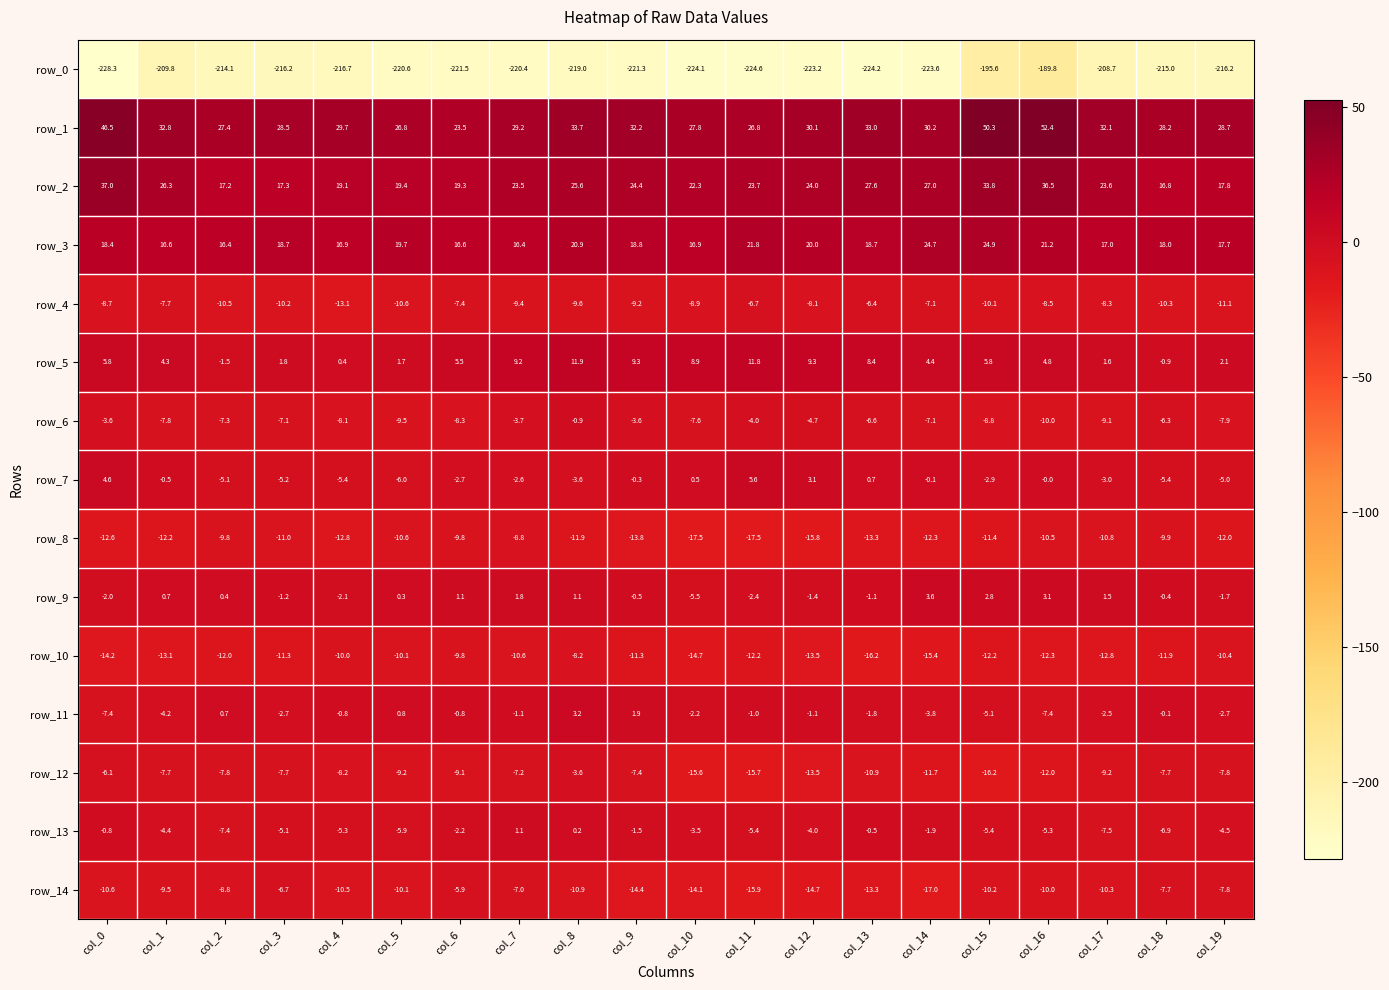

List the series in order of their peak value, highest first.

row_1, row_2, row_3, row_5, row_7, row_9, row_11, row_13, row_6, row_12, row_14, row_4, row_10, row_8, row_0